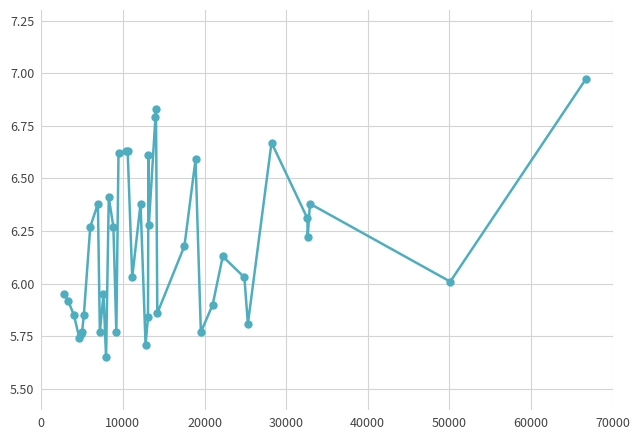

True or false: there are more than 0 points higher than both neighbors.

True